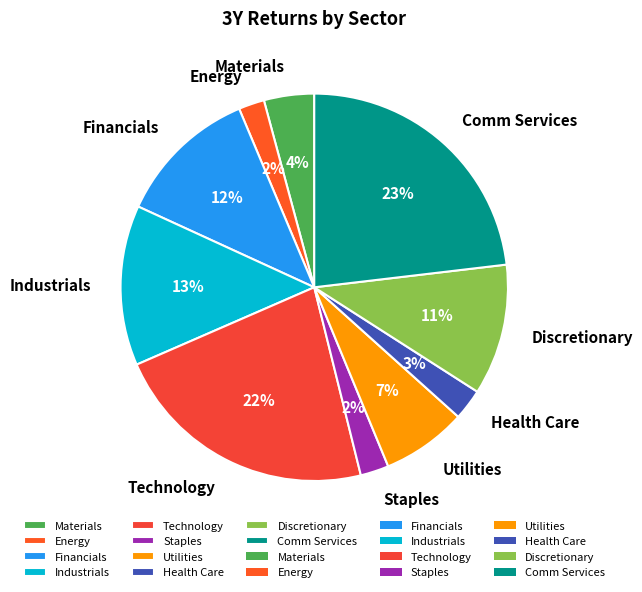

Between Discretionary and Energy, which is larger?

Discretionary